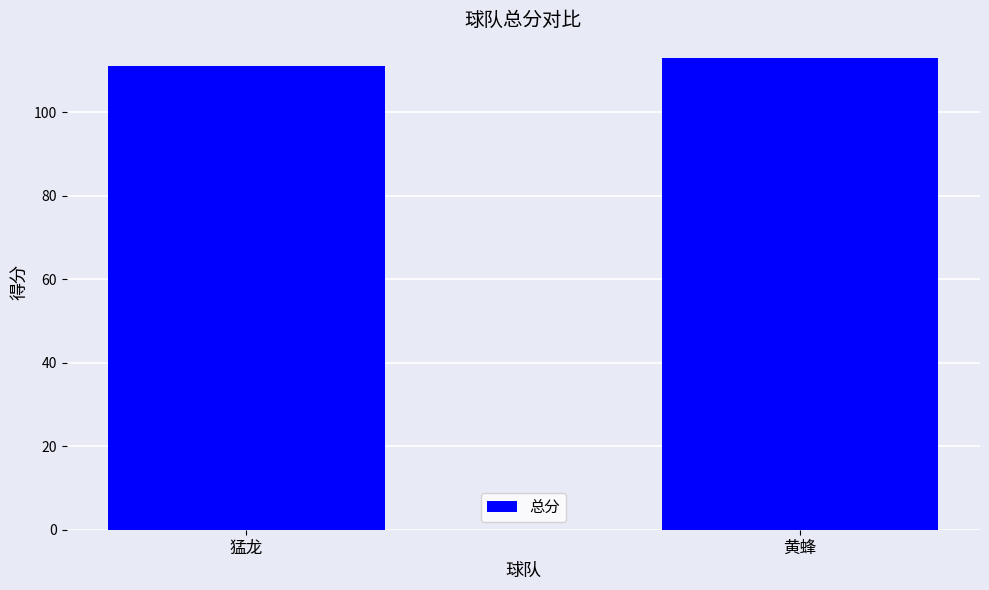

What position from the right is 猛龙?

2